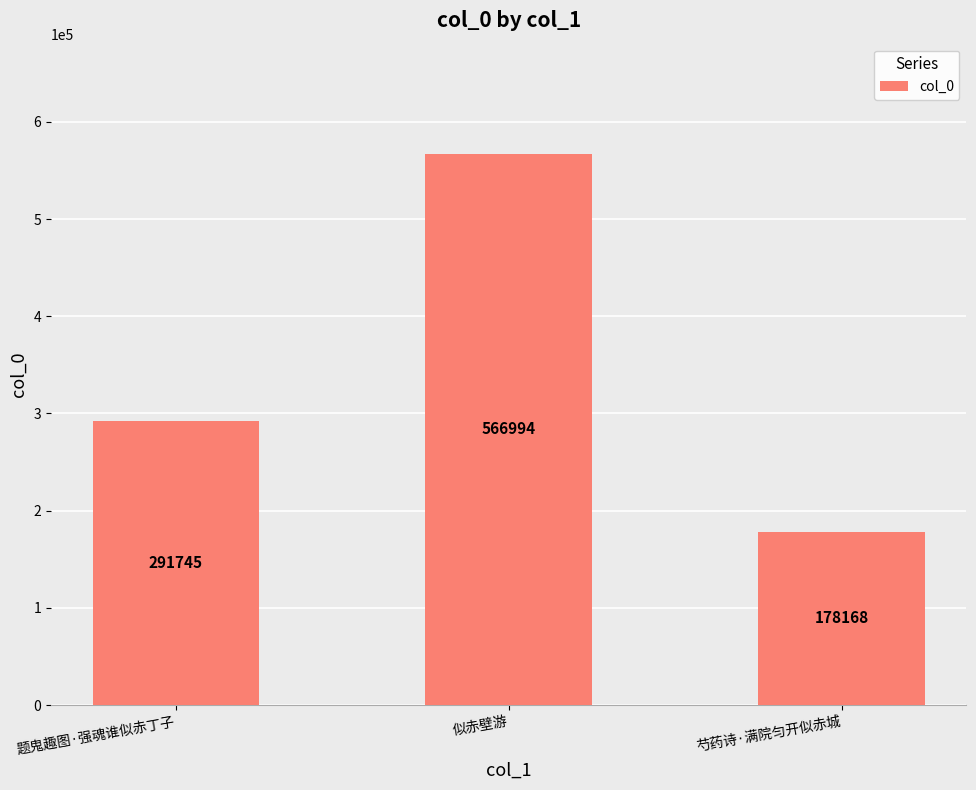

Count the number of data series in this chart.

1